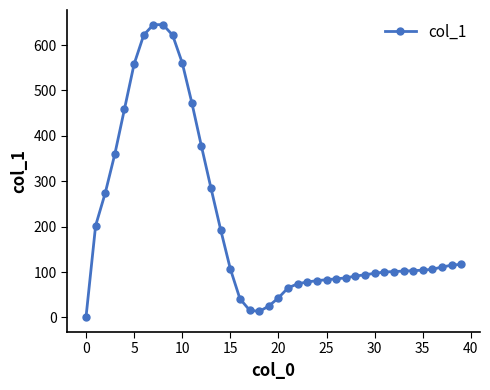

Is this an area chart (filled region under the line)?

No